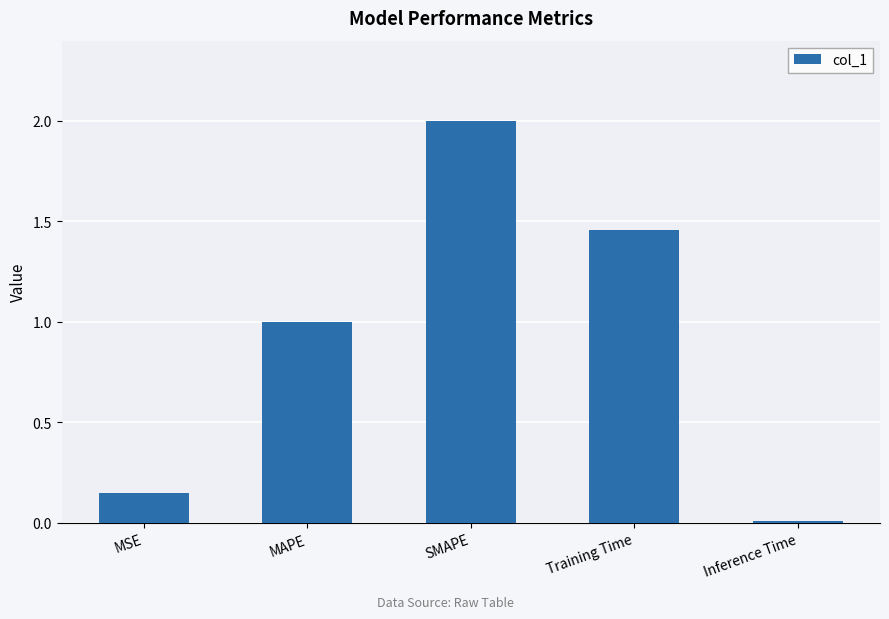

How many data points does each series have?

5